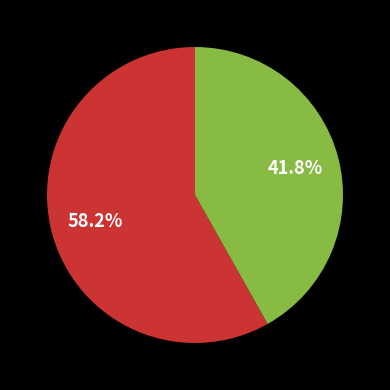

Is there a majority slice in this chart?

Yes